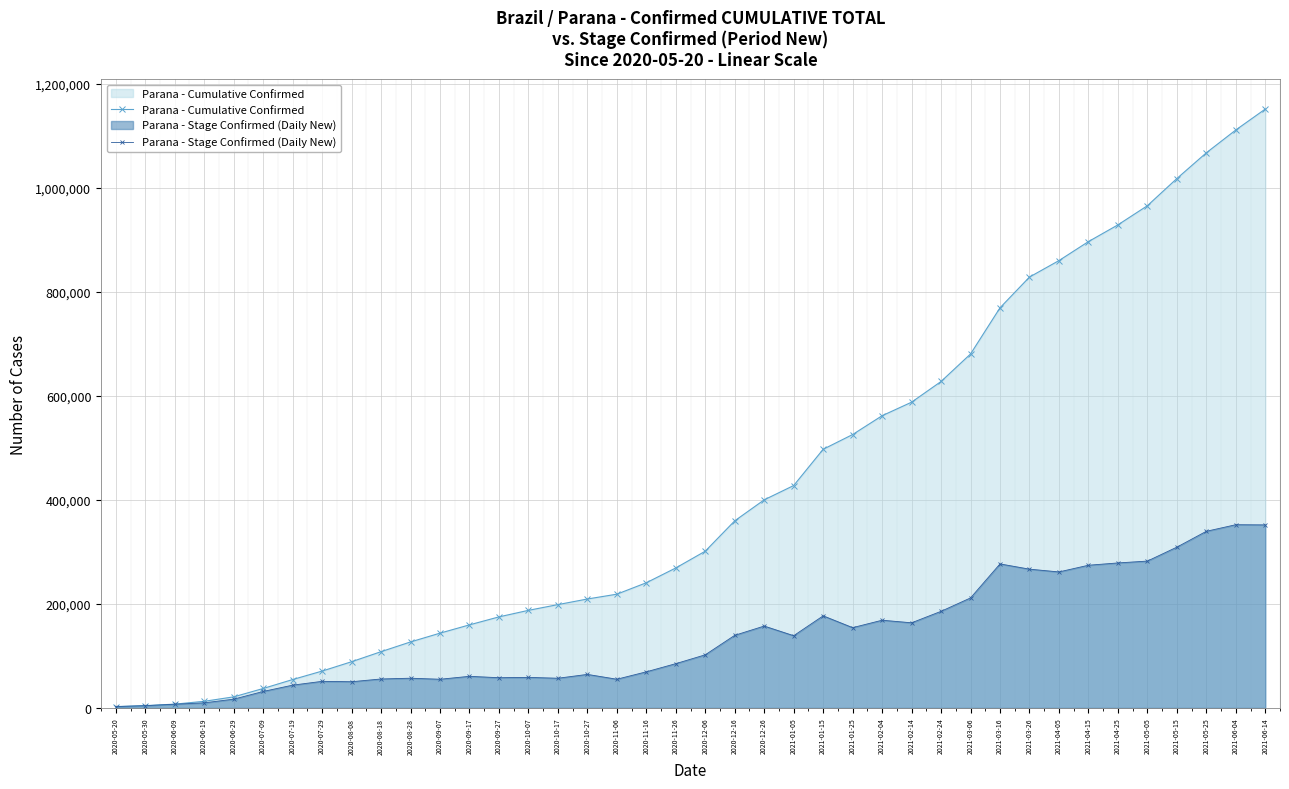

Which series changed the most between 2020-06-09 and 2021-03-16?

Parana - Cumulative Confirmed